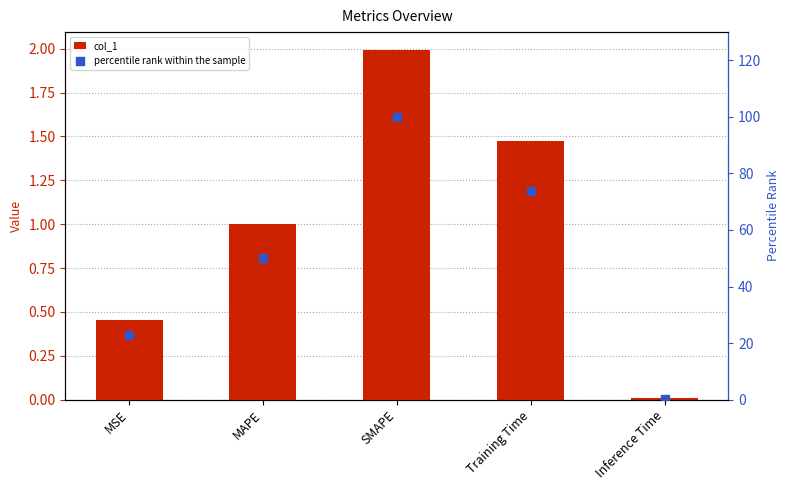

Which series has the widest spread of Y values?

percentile rank within the sample